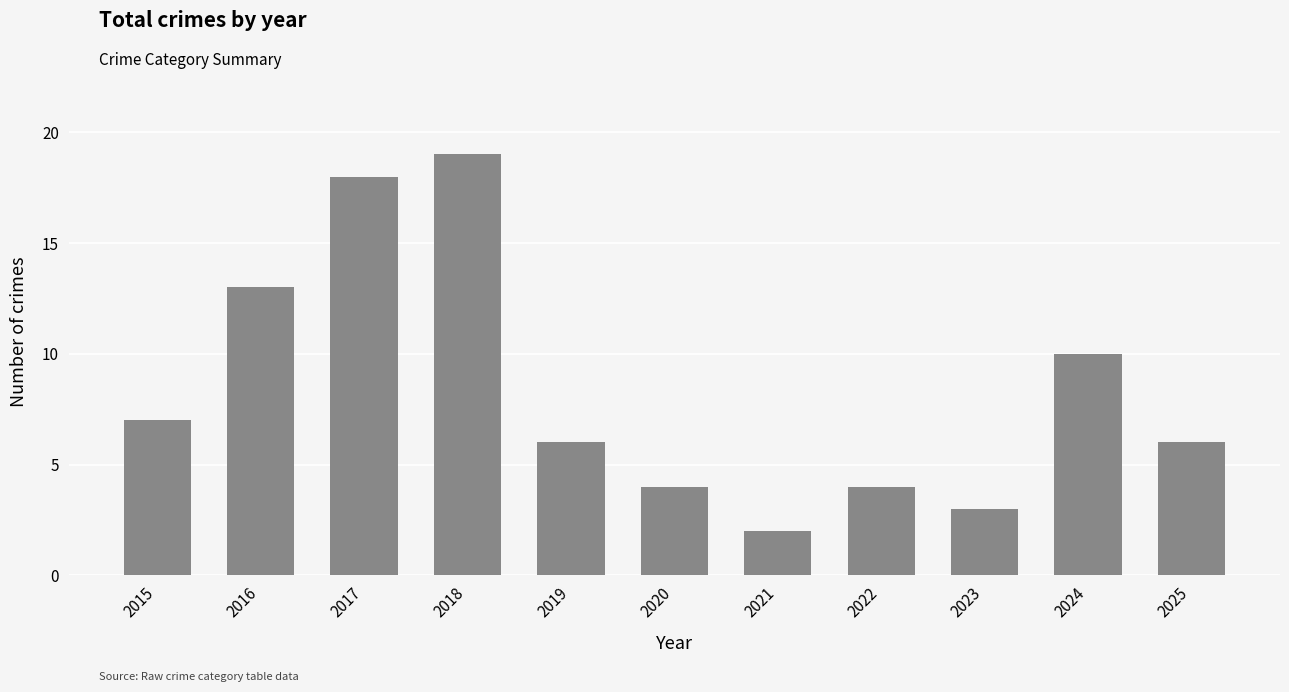

Reading right to left, list all the values displayed in this chart.

2025=6	2024=10	2023=3	2022=4	2021=2	2020=4	2019=6	2018=19	2017=18	2016=13	2015=7